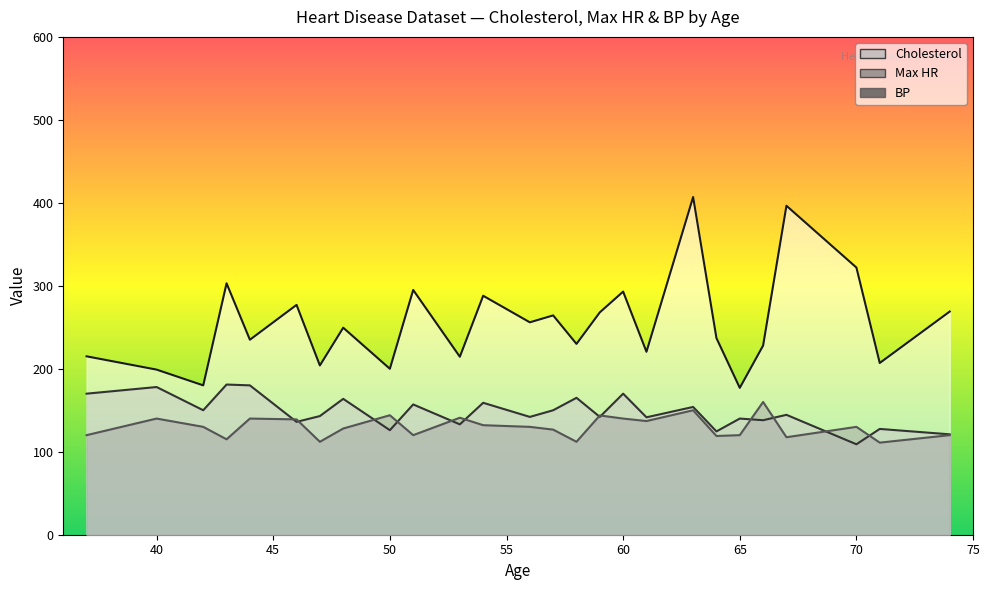

True or false: Max HR and Cholesterol cross at least once.

False